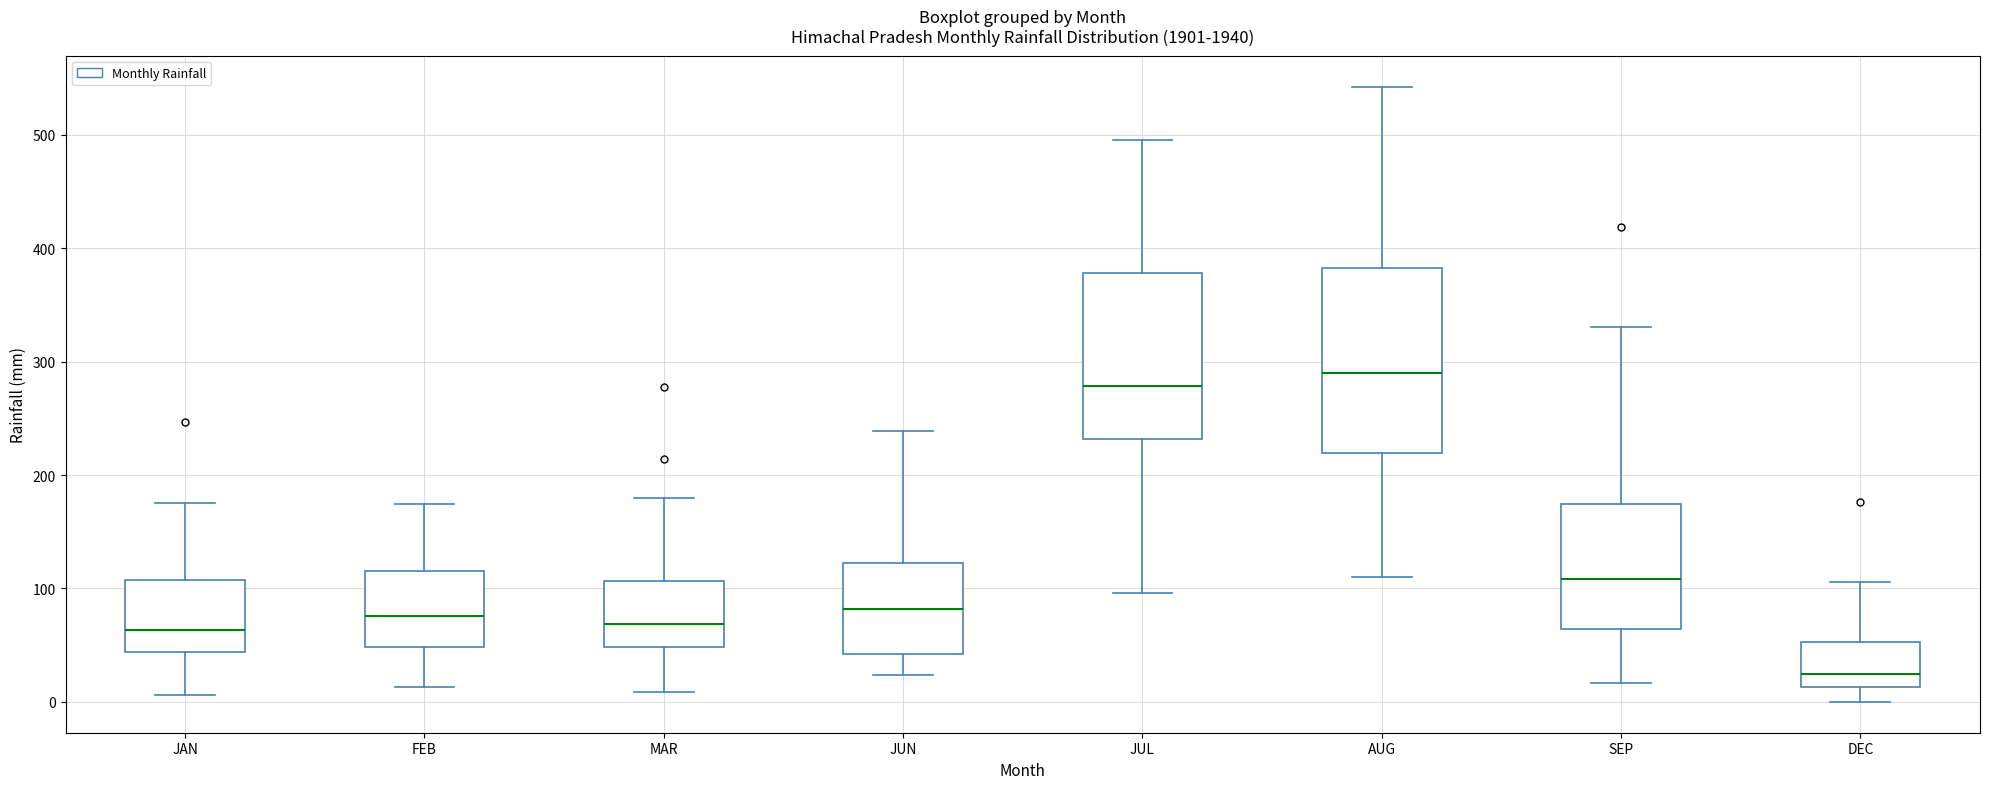

Reading left to right, transcribe this box plot: for each box, give where its median line is, the range the box spans, and where its two whiskers end, as read against the y-axis. The values are not printed on the chart, so give them approximately, as read against the axis.

JAN: median 60, box 40 to 110, whiskers 10 to 180
FEB: median 80, box 50 to 120, whiskers 10 to 170
MAR: median 70, box 50 to 110, whiskers 10 to 180
JUN: median 80, box 40 to 120, whiskers 20 to 240
JUL: median 280, box 230 to 380, whiskers 100 to 500
AUG: median 290, box 220 to 380, whiskers 110 to 540
SEP: median 110, box 60 to 170, whiskers 20 to 330
DEC: median 30, box 10 to 50, whiskers 0 to 110